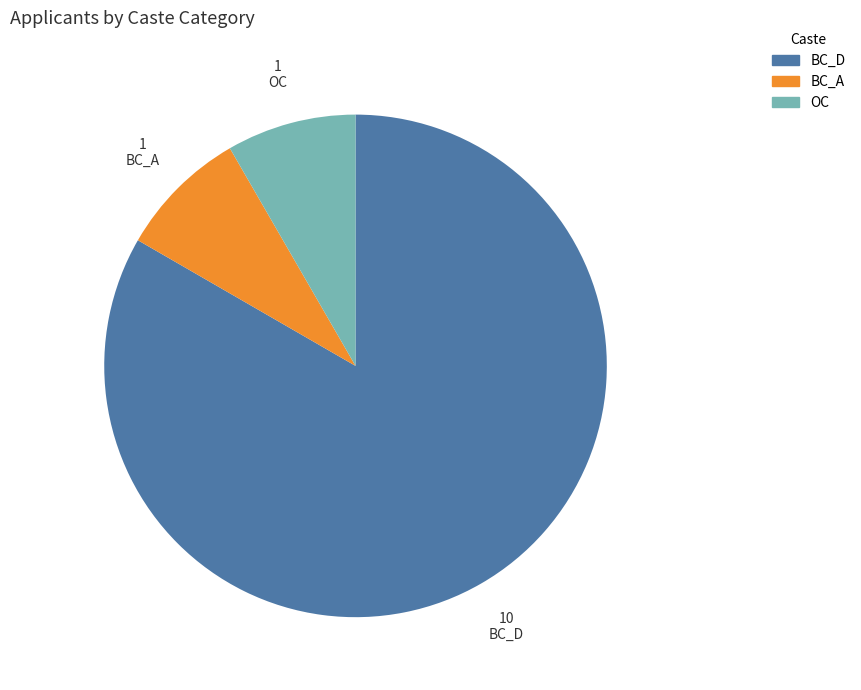

How many segments does this pie chart have?

3